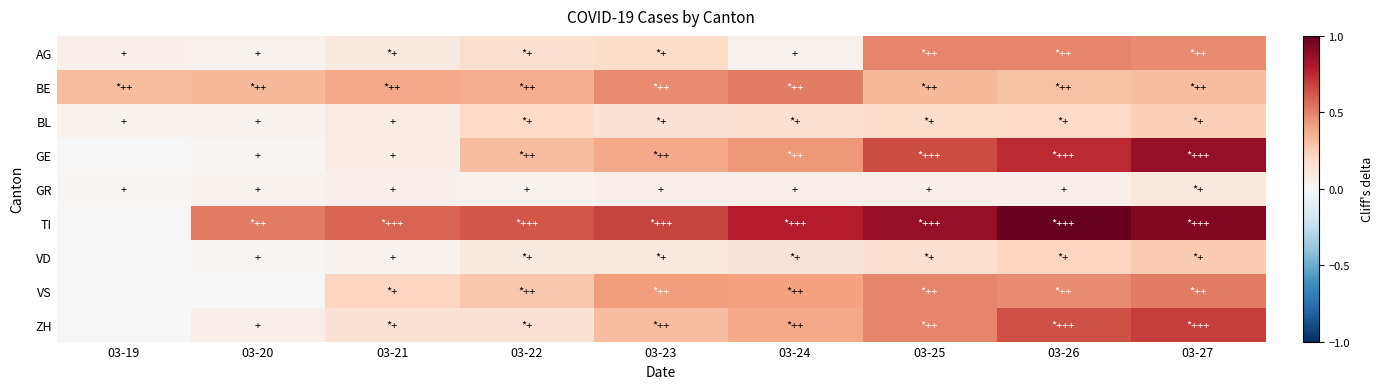

Count the number of data series in this chart.

9